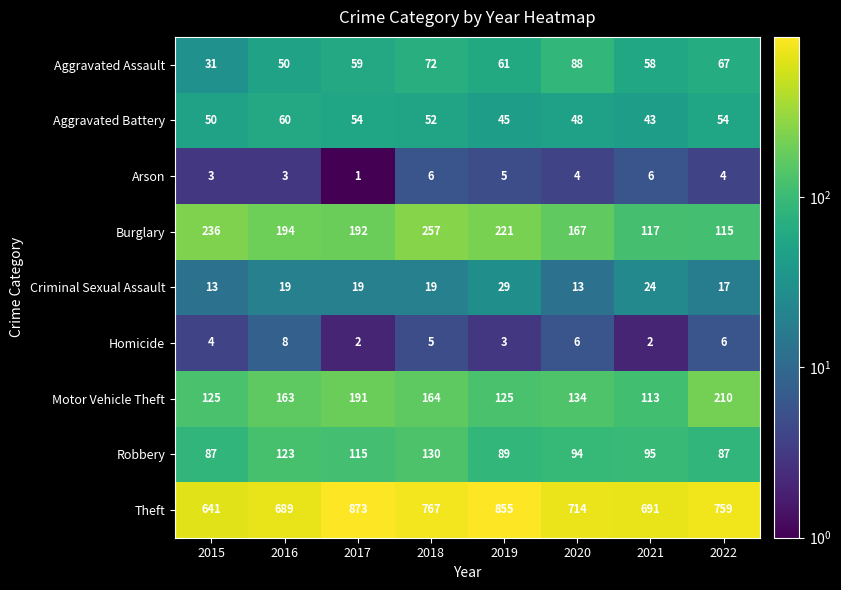

Which series has the widest spread of values?

Theft